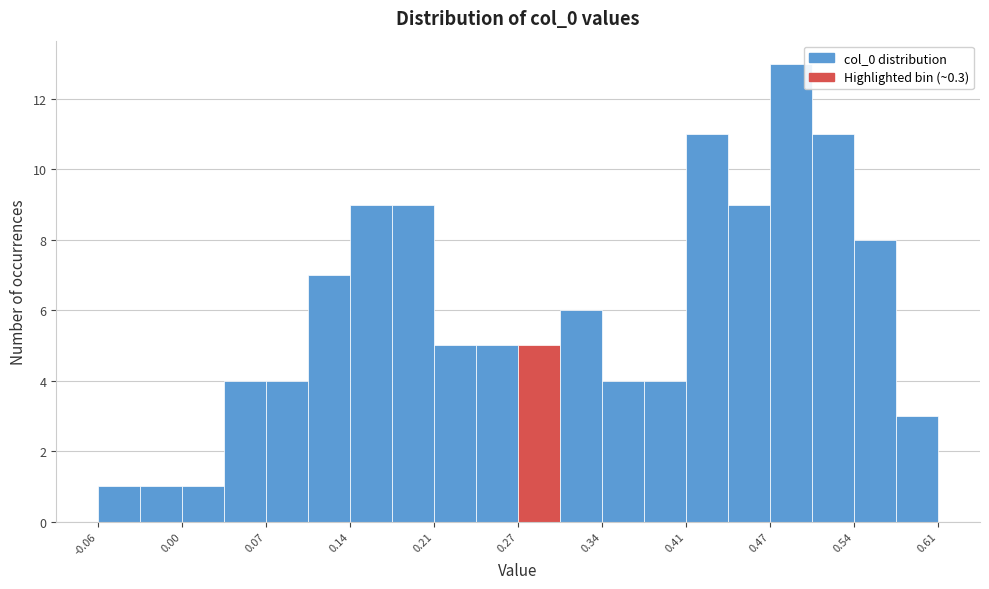

Read against the x-axis, roughly where is the centre of the tallest bar?

0.49